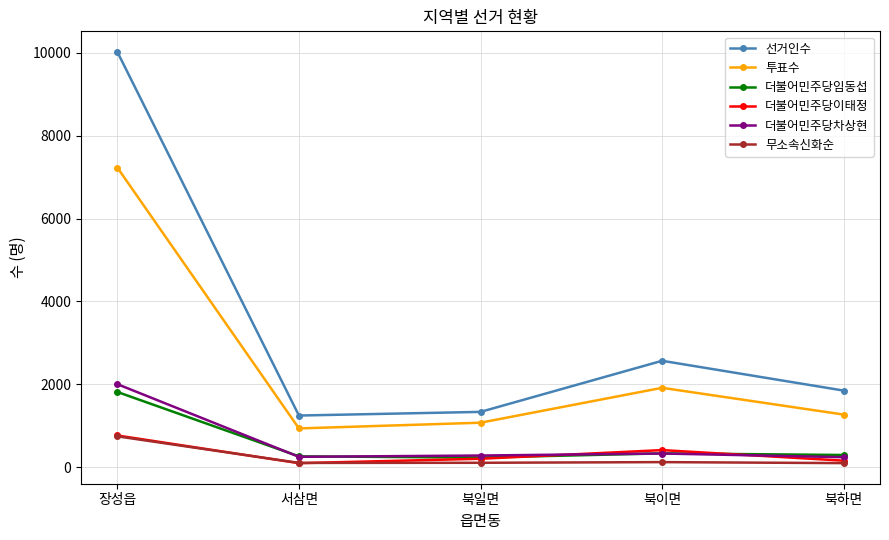

How many data points in 투표수 are less than 1271?

2